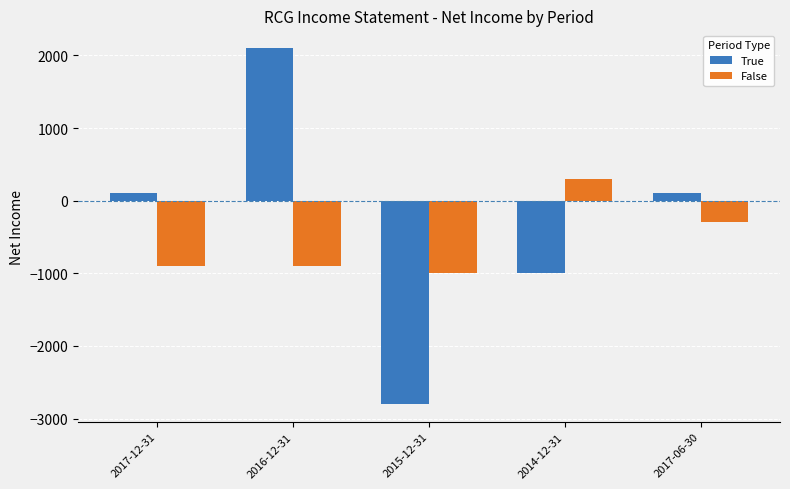

What is the spread (max minus min) of values at 2017-06-30?

400